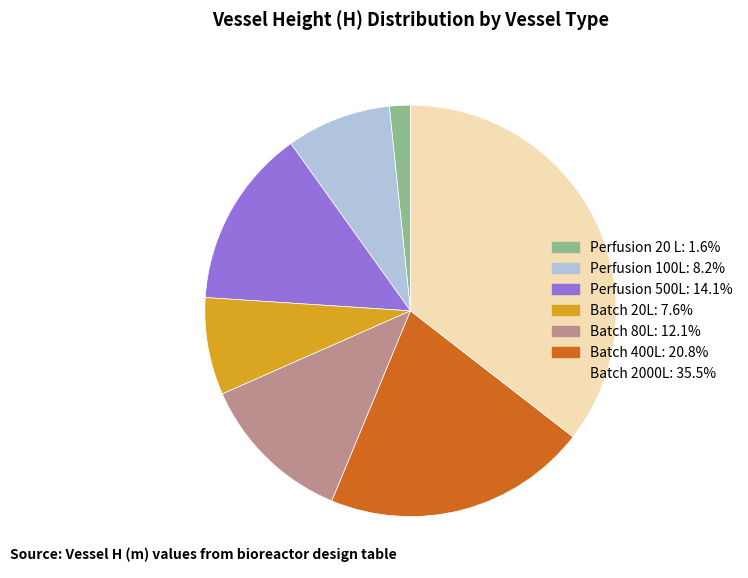

What is the largest slice in the pie chart?

Batch 2000L